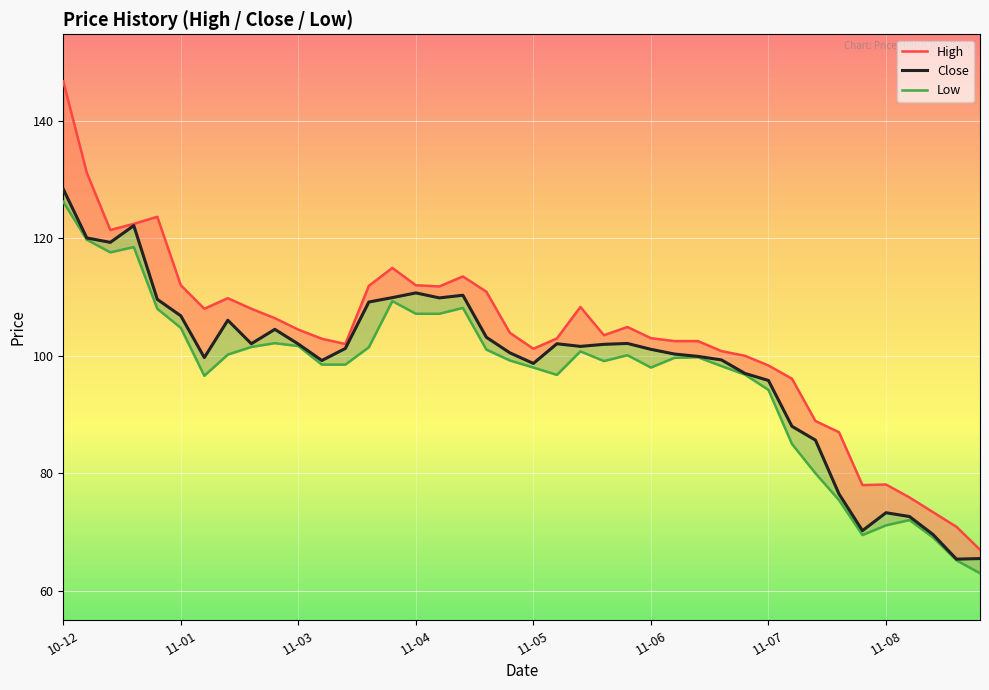

Which series has the largest total across all categories?

High